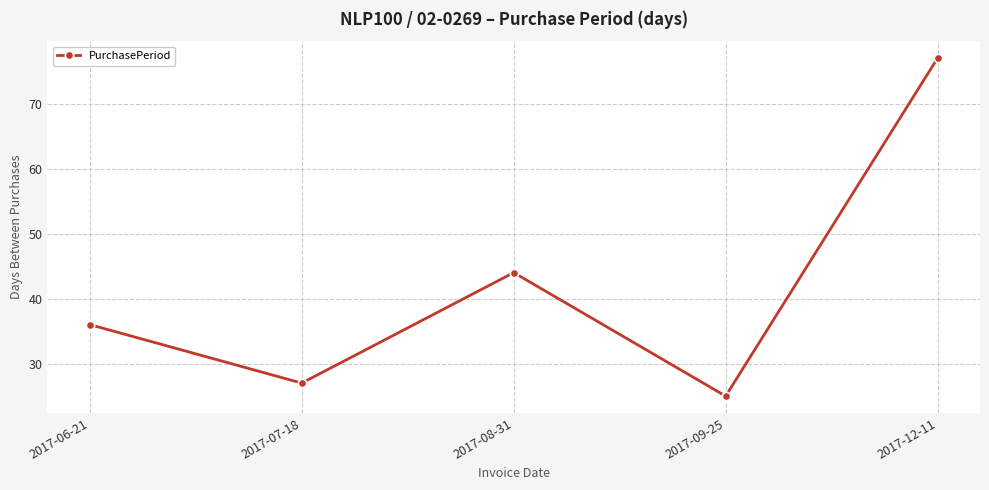

How many lines are shown in the chart?

1